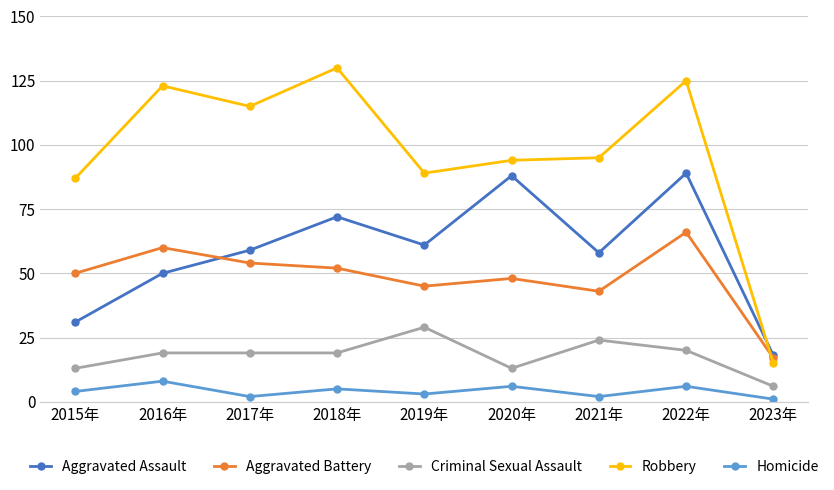

The value of Aggravated Assault at 2021年 is 58. True or false?

True